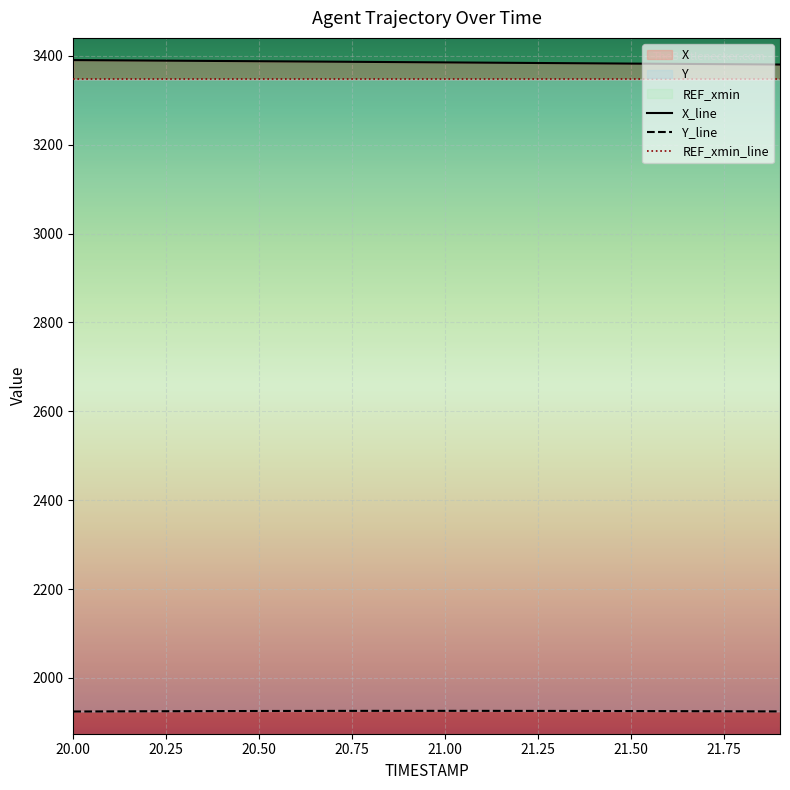

How many data points does each series have?

20